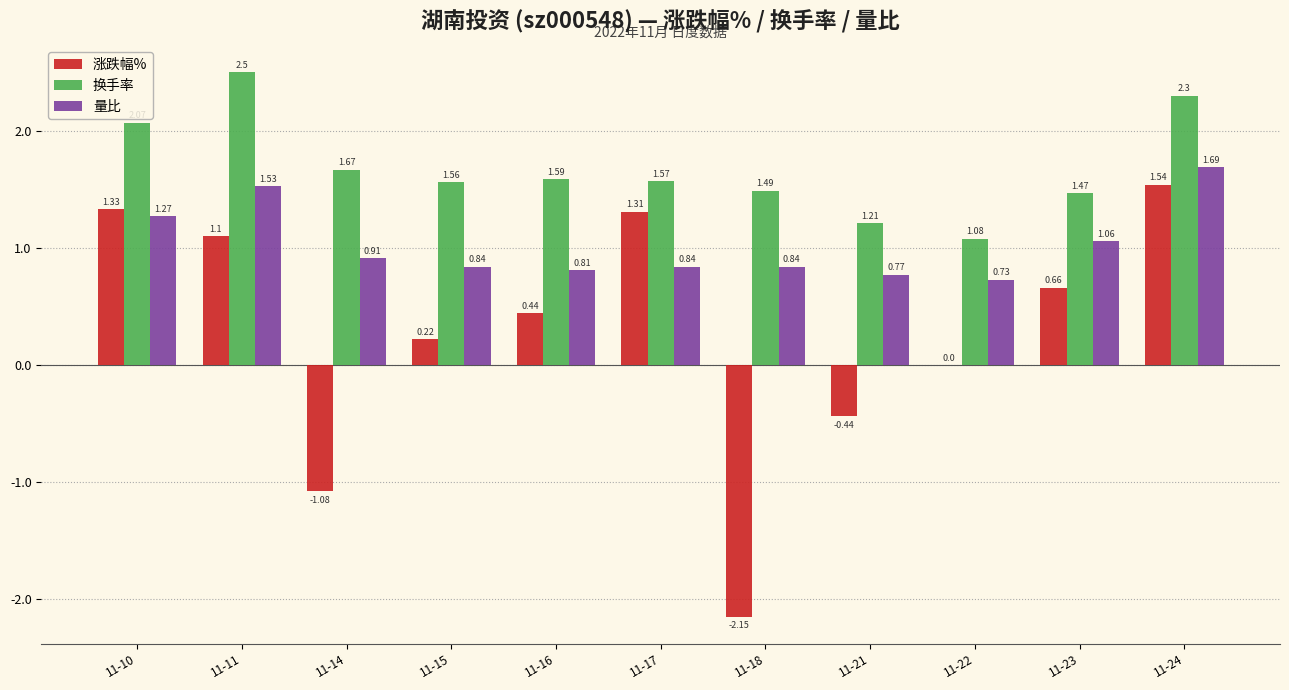

Which series has the largest total across all categories?

换手率